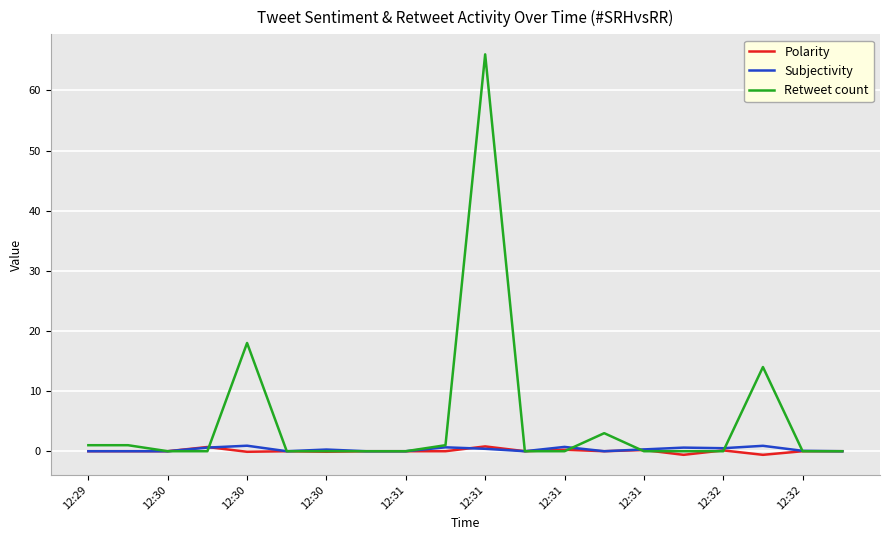

Which series has the largest total across all categories?

Retweet count